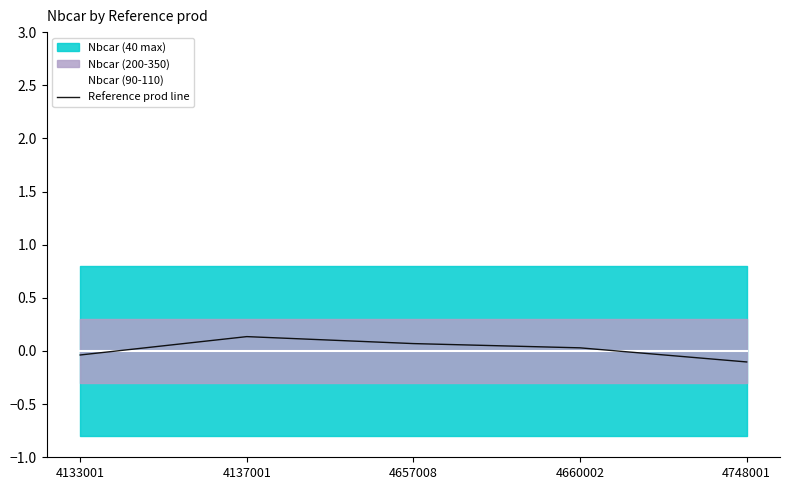

What is the difference between the maximum and minimum values in the Reference prod line series?

0.2